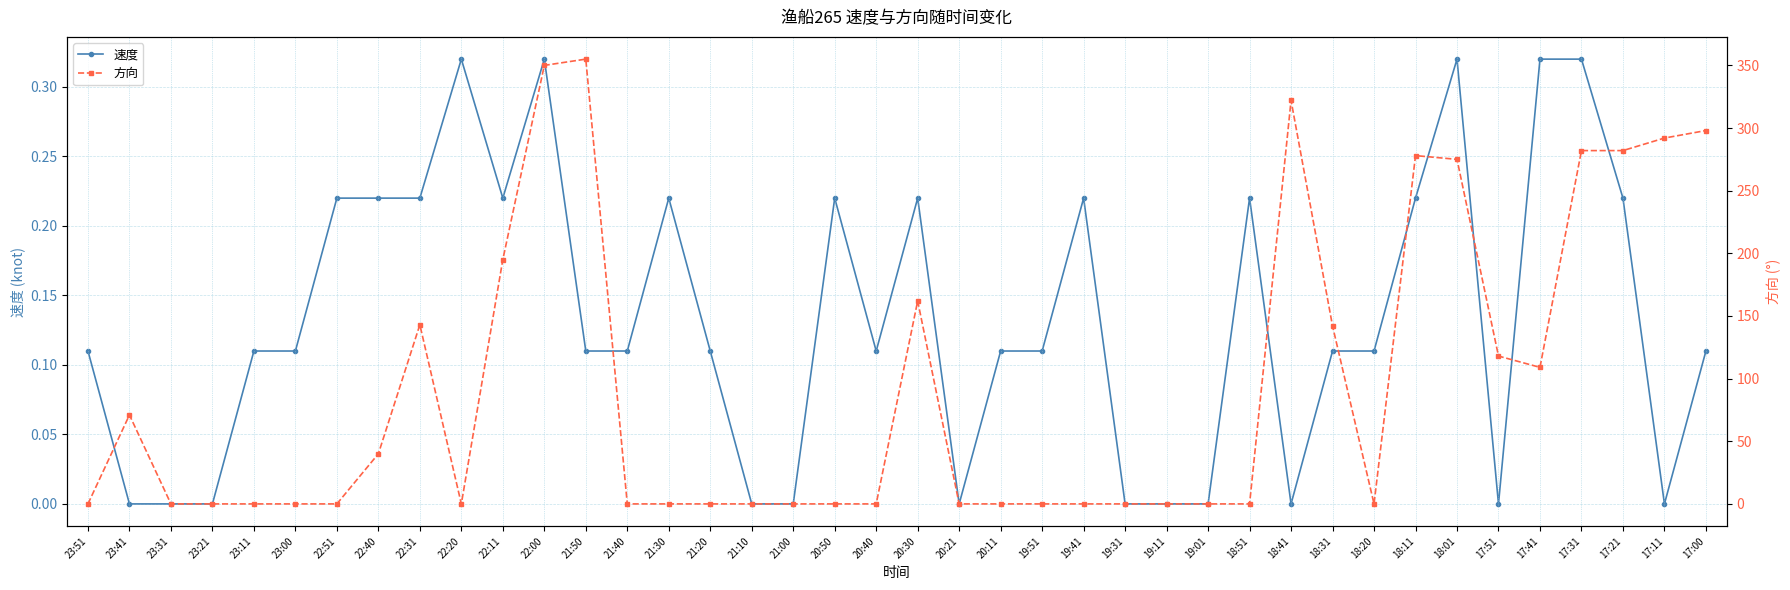

True or false: 方向 has more than 1 points higher than both neighbors.

True